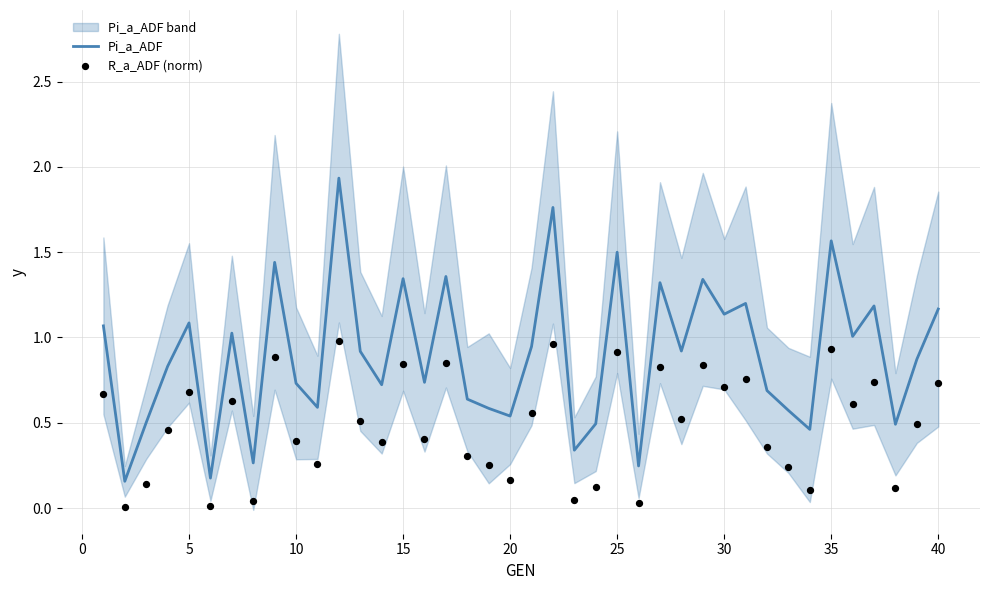

Which series contains the lowest Y value?

R_a_ADF (norm)